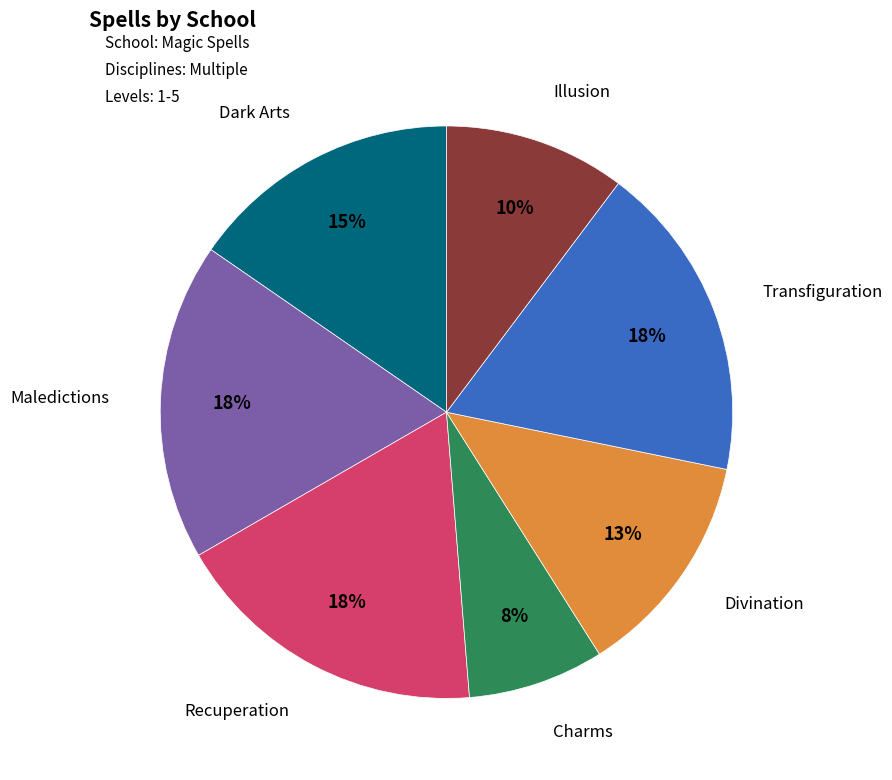

Is there any slice that represents more than half of the pie?

No